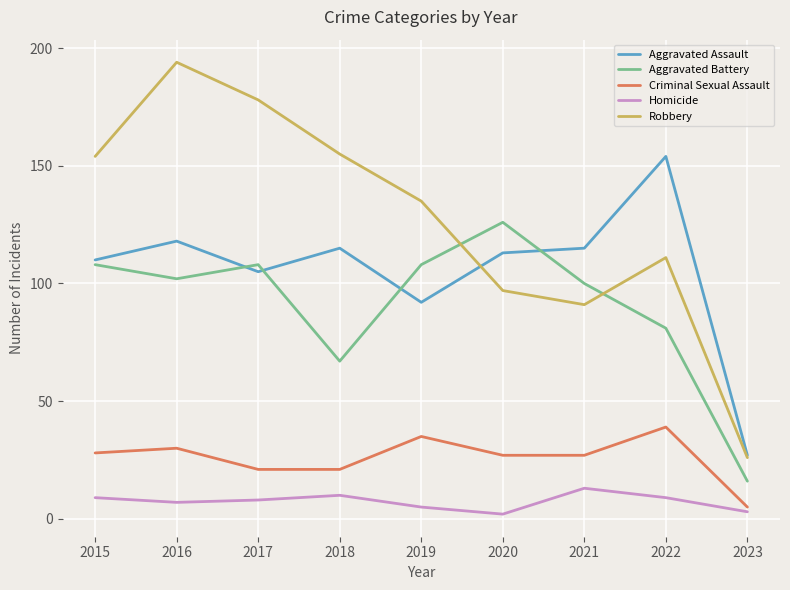

Which series ends up on top after the final intersection of Aggravated Battery and Robbery?

Robbery